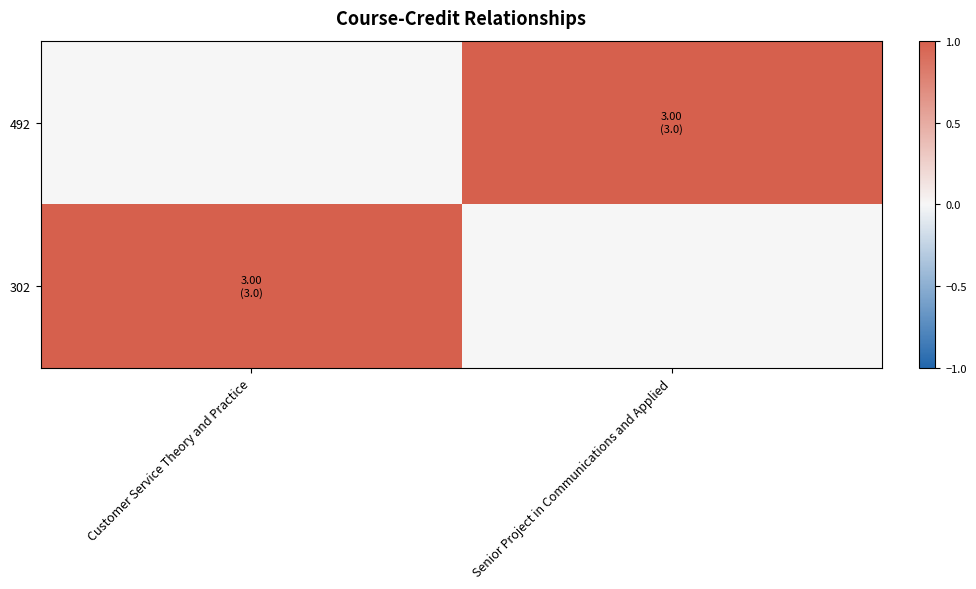

Which has a higher value, Senior Project in Communications and Applied or Customer Service Theory and Practice?

Customer Service Theory and Practice